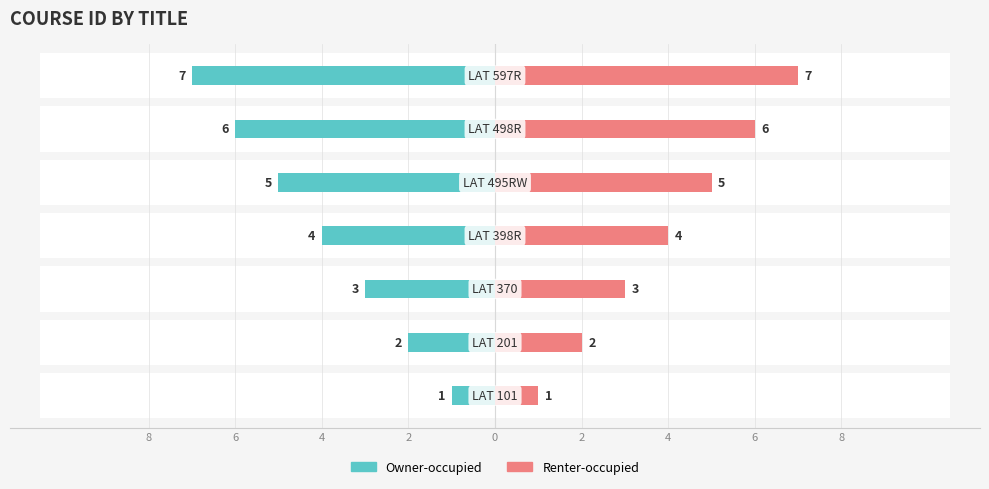

Are the bars horizontal?

Yes